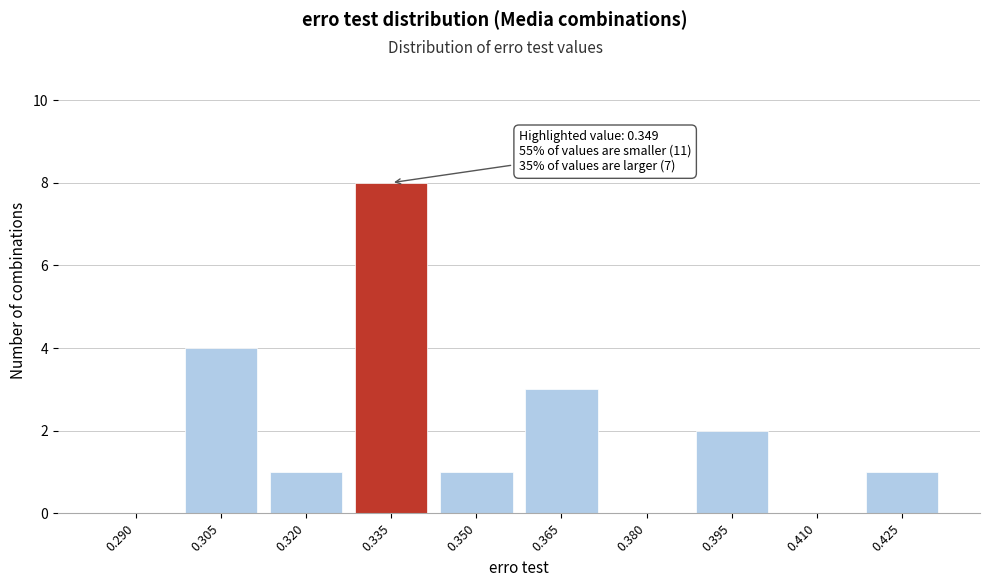

Reading right to left, list all the values displayed in this chart.

0.425=1	0.410=0	0.395=2	0.380=0	0.365=3	0.350=1	0.335=8	0.320=1	0.305=4	0.290=0